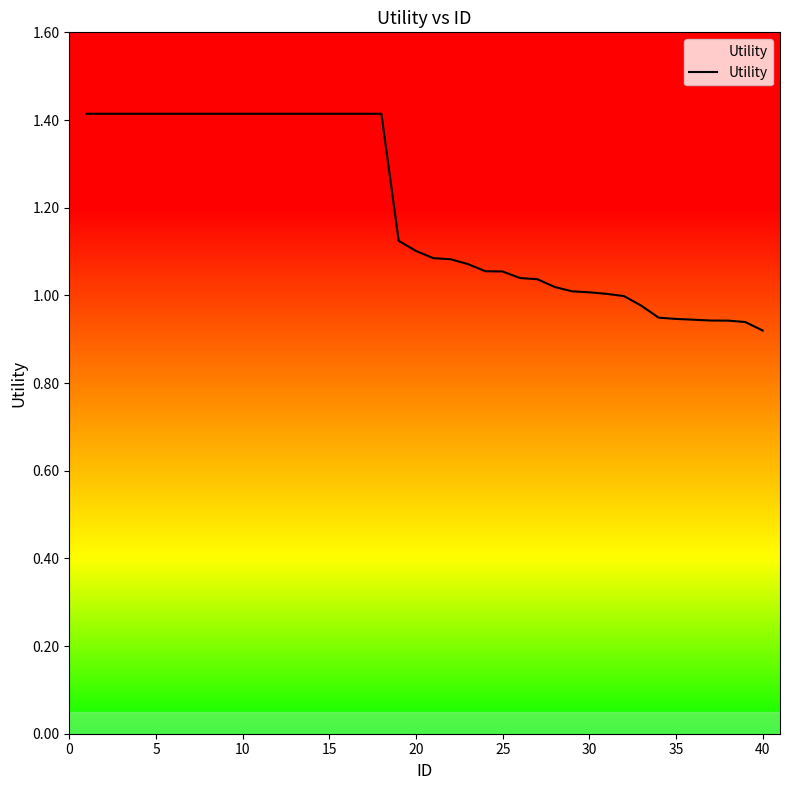

How many lines are shown in the chart?

1